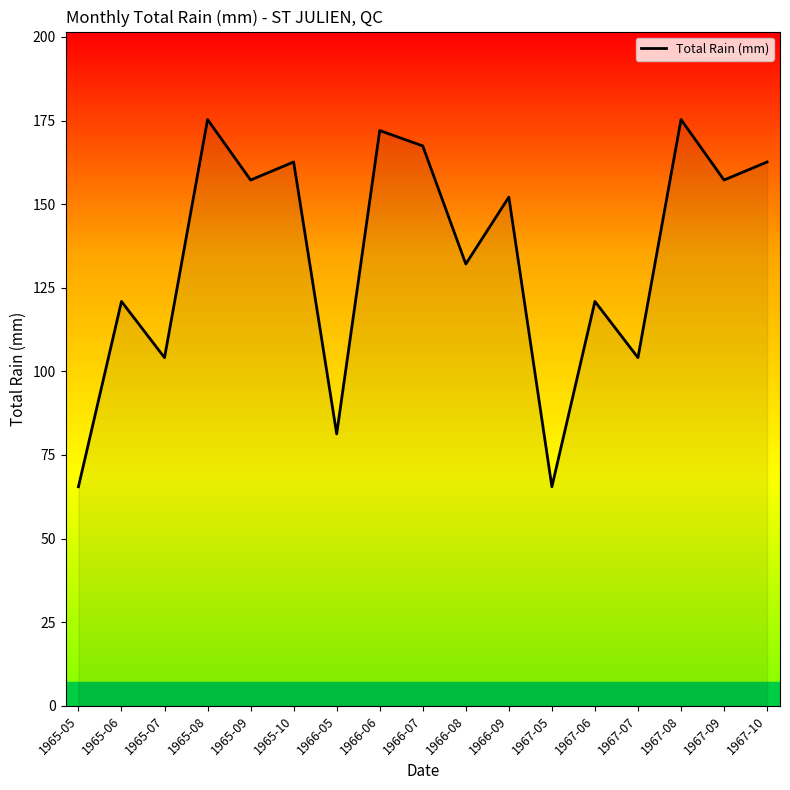

The value at 1967-08 is 175.3. True or false?

True